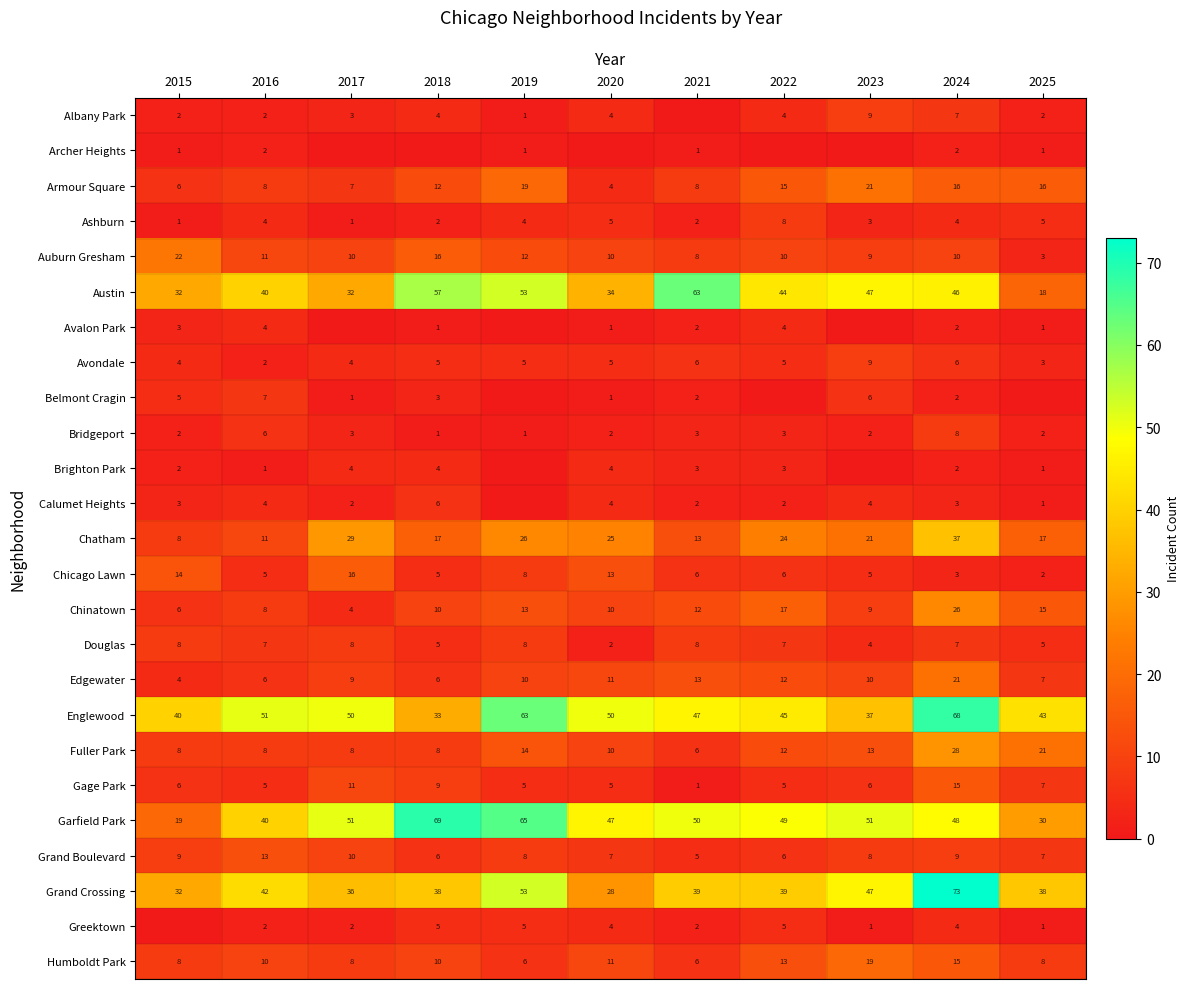

Is the value of Grand Boulevard at 2025 greater than the value of Auburn Gresham at 2025?

Yes